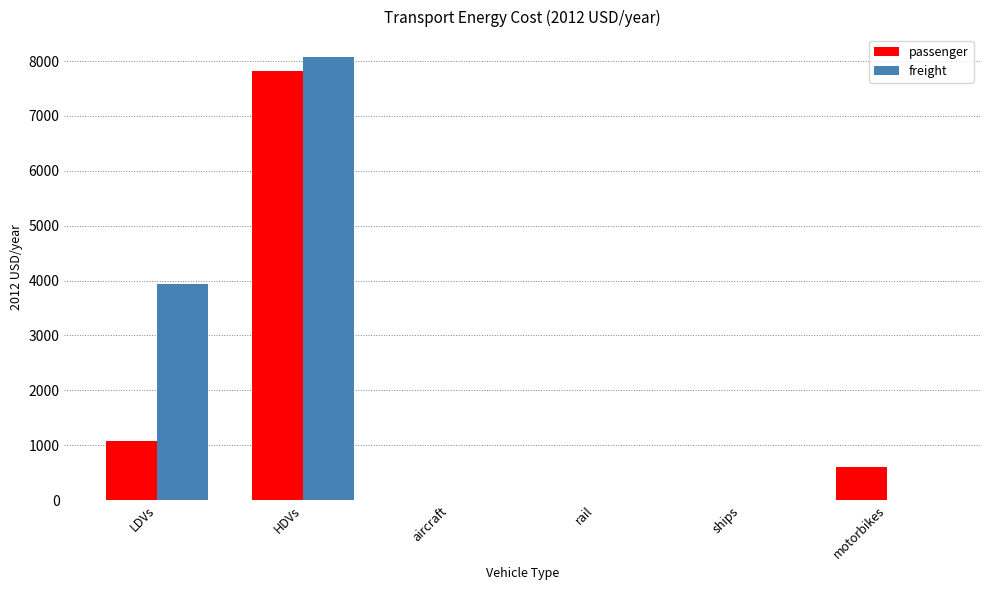

What is the approximate value of freight at HDVs?

8082.7